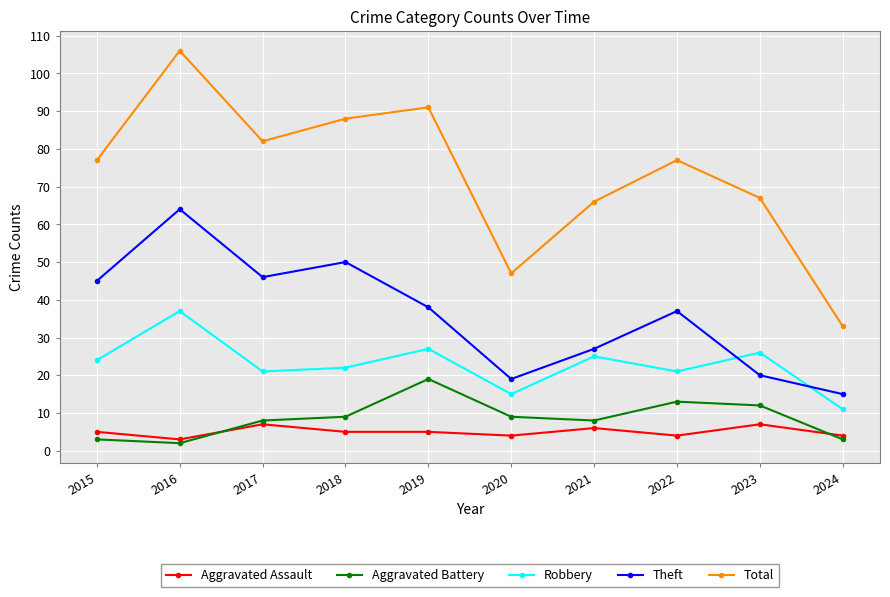

True or false: Robbery has a value of 10 at 2015.

False